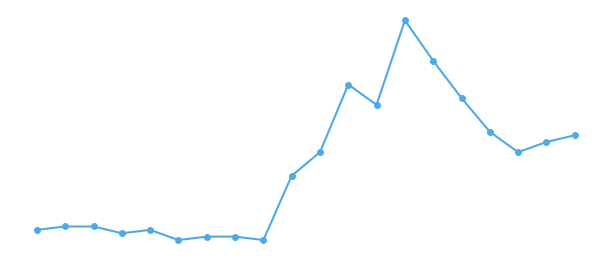

Does the chart have visible grid lines?

No